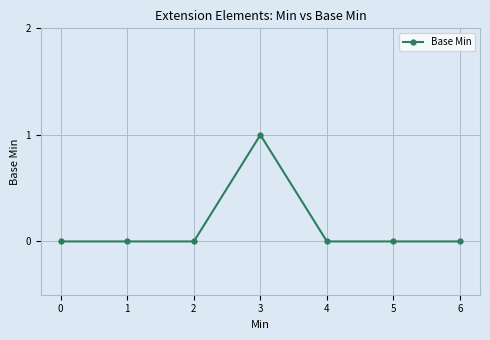

True or false: the data has more than 0 interior local peaks.

True